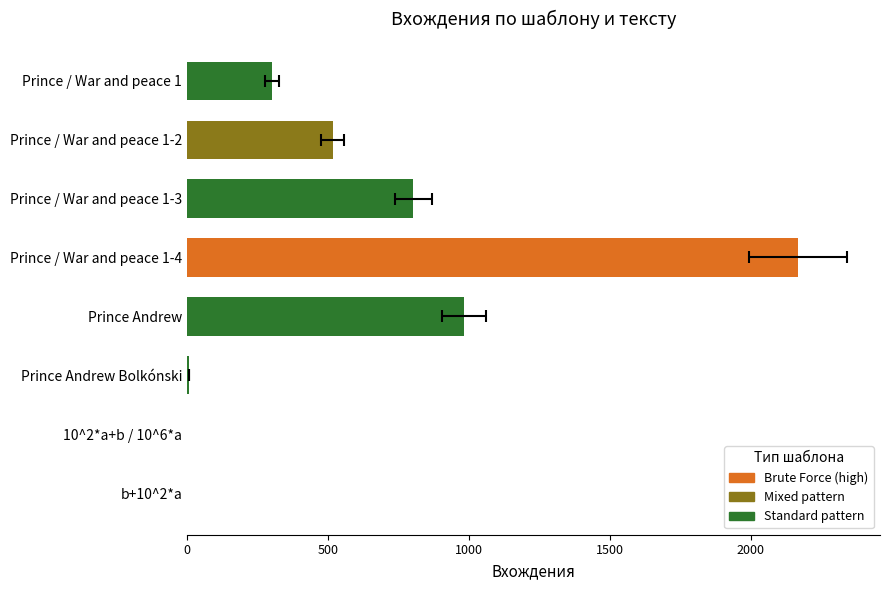

What is the average value?

597